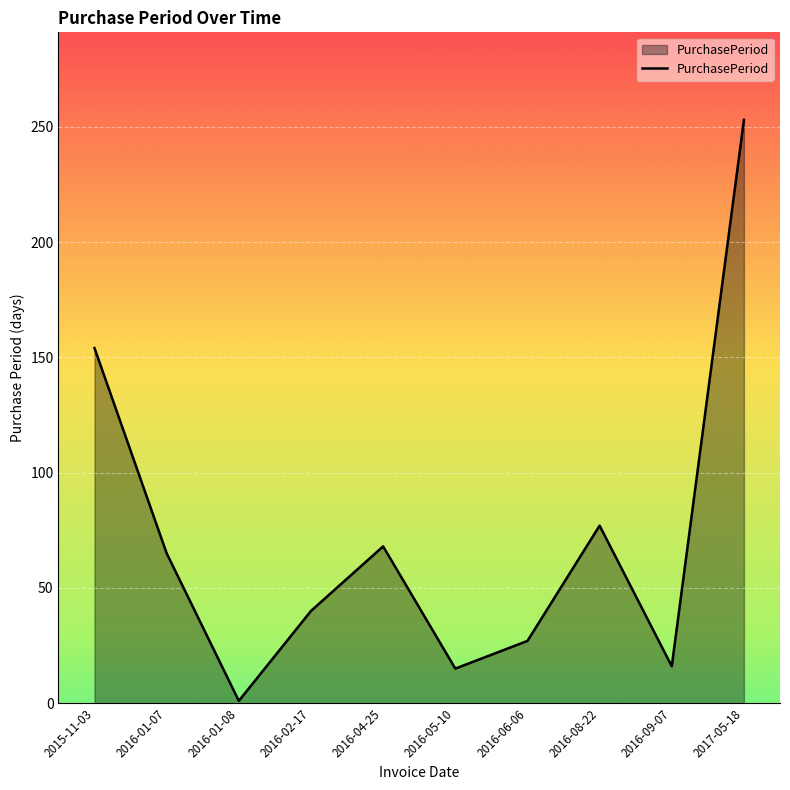

What position from the right is 2016-04-25?

6